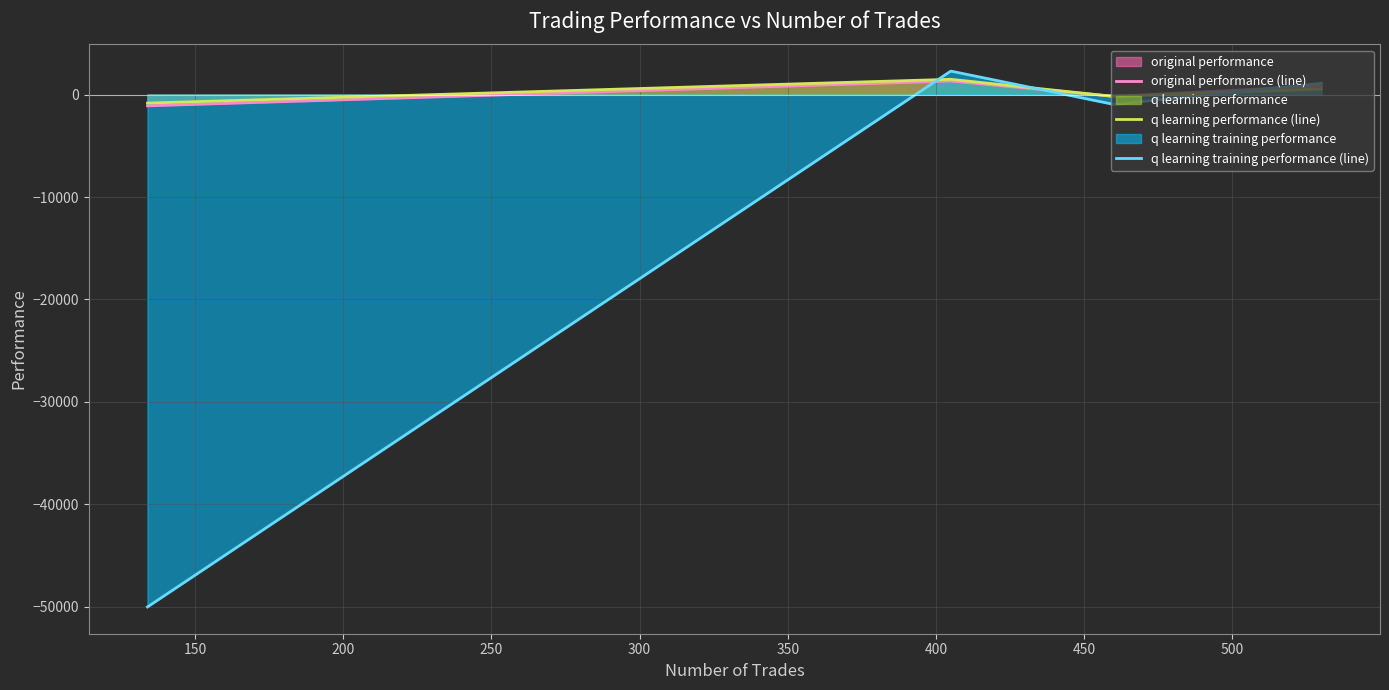

Which series has the largest range (max minus min)?

q learning training performance (line)